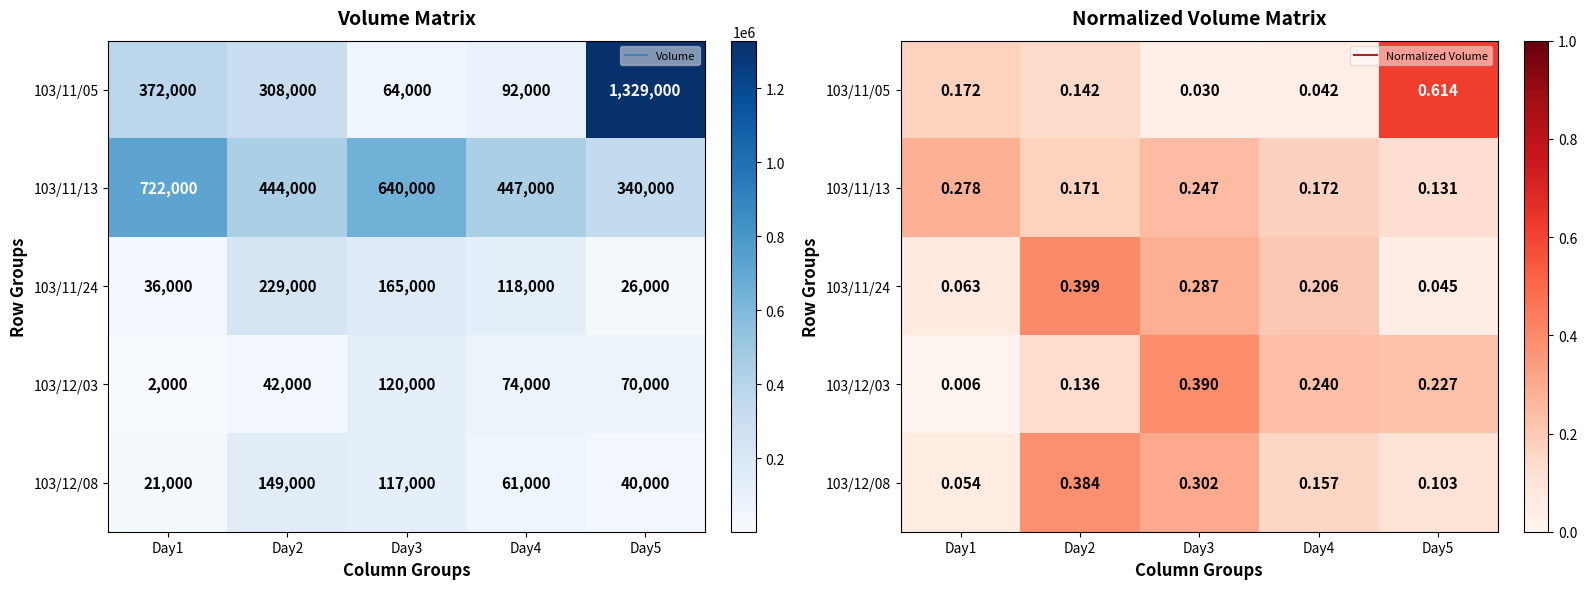

The value of 103/11/13 at Day3 is 0.2. True or false?

True